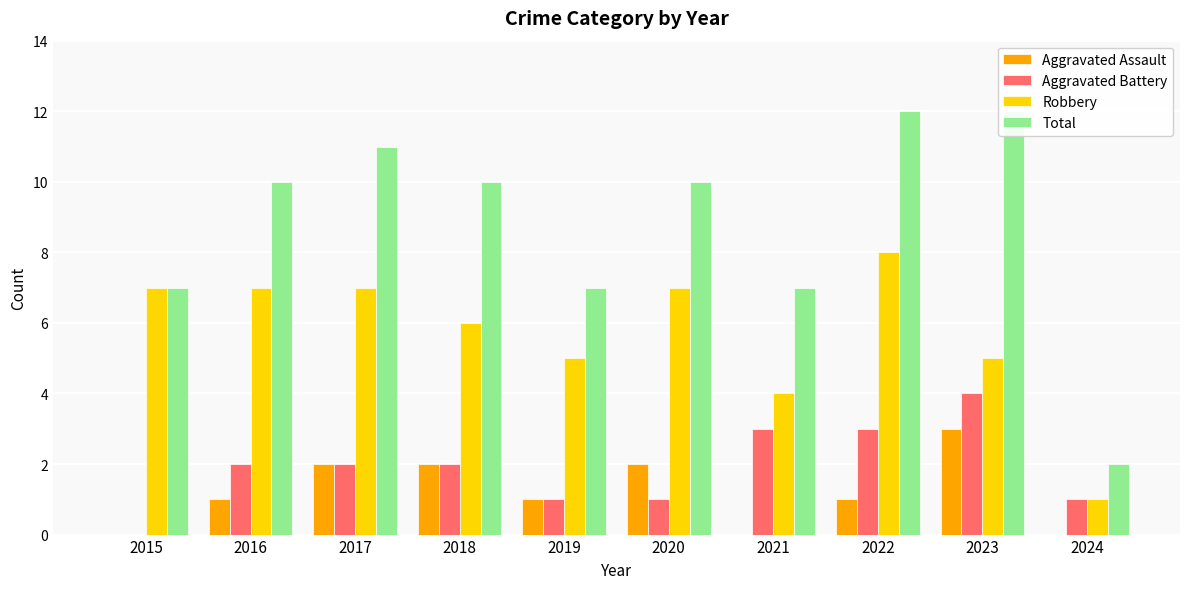

Rank the categories by Aggravated Assault value from highest to lowest.

2023, 2017, 2018, 2020, 2016, 2019, 2022, 2015, 2021, 2024